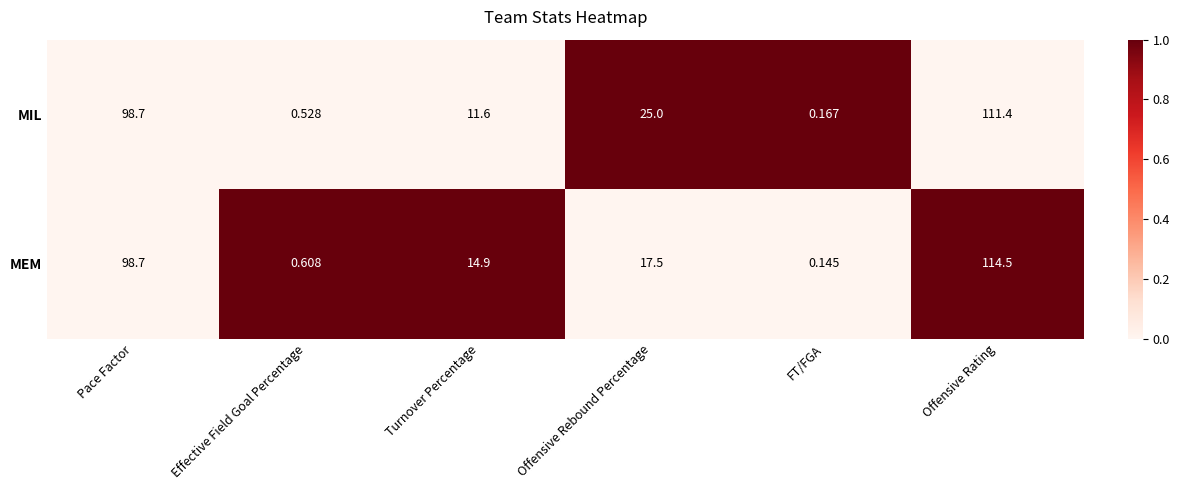

Which label corresponds to the largest value in the chart?

Offensive Rating